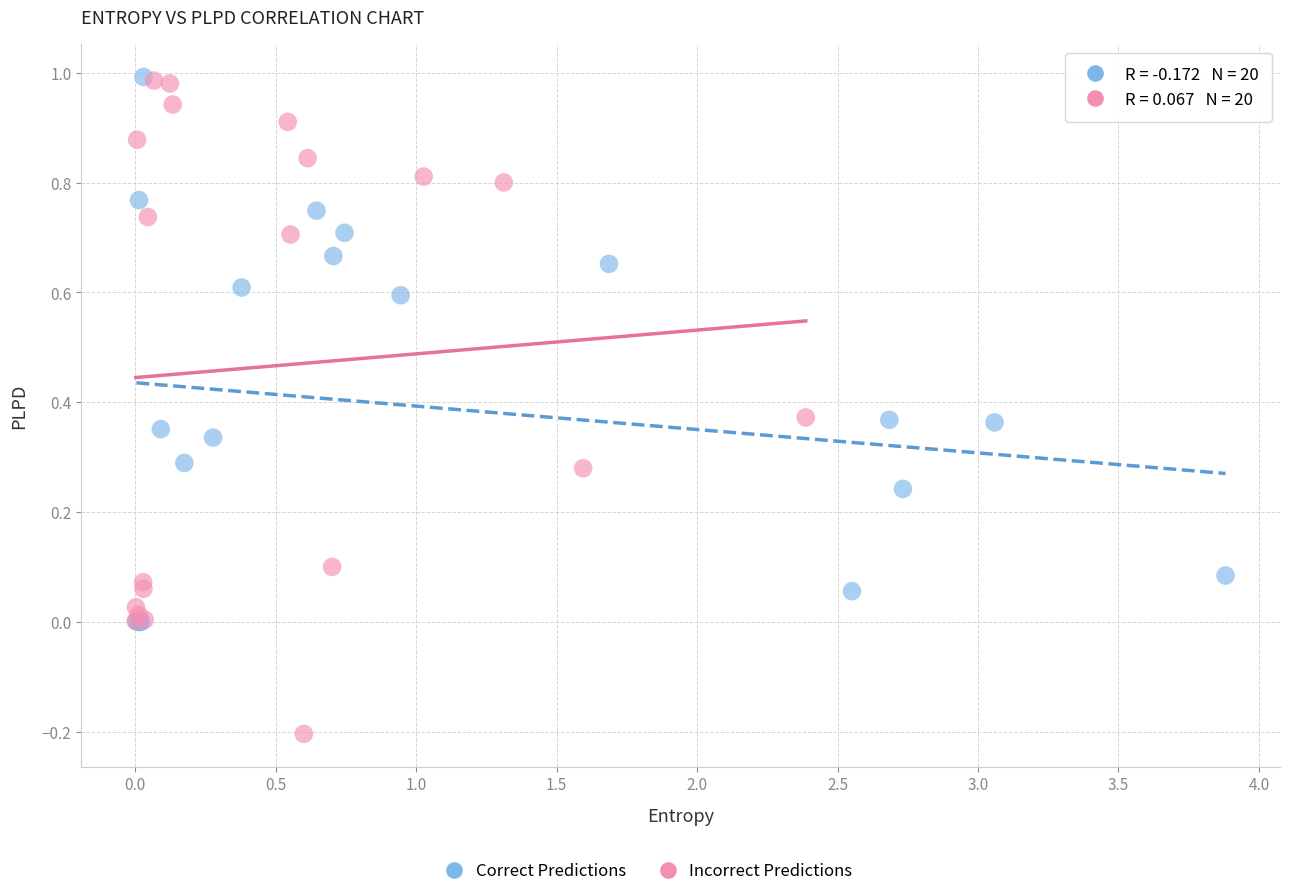

Which series reaches the minimum Y coordinate?

Incorrect Predictions